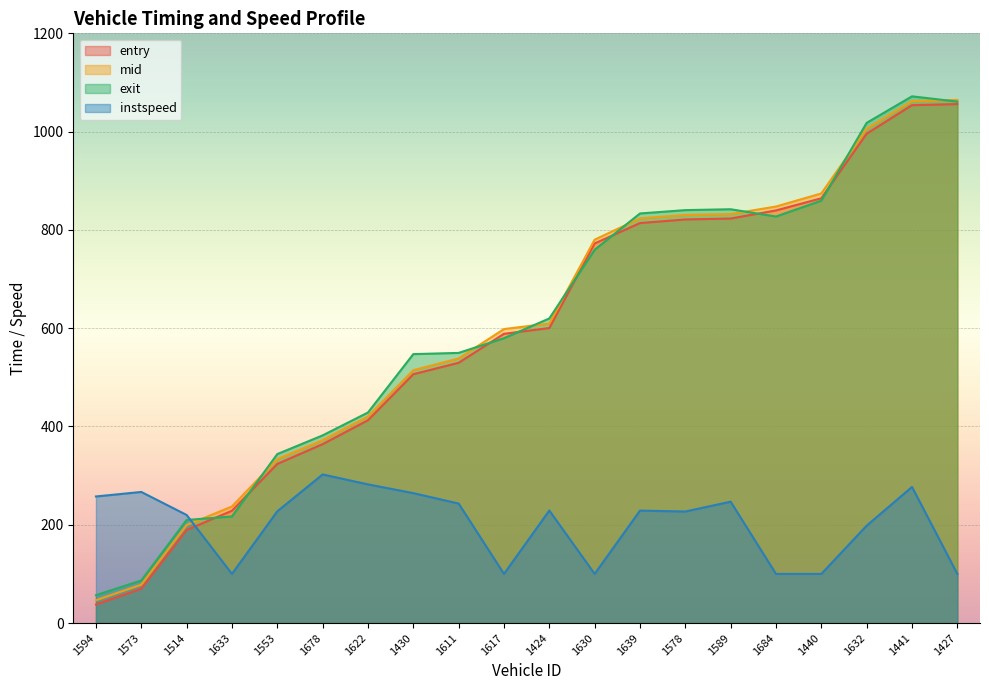

Reading left to right, transcribe all the data shown in this chart.

entry: 1594=37.7	1573=69.7	1514=189.4	1633=228.6	1553=323.8	1678=364.0	1622=412.7	1430=506.3	1611=529.6	1617=588.6	1424=600.3	1630=772.4	1639=813.9	1578=821.3	1589=823.2	1684=839.6	1440=864.3	1632=995.8	1441=1053.9	1427=1056.1
mid: 1594=46.4	1573=78.1	1514=199.3	1633=237.2	1553=333.4	1678=372.2	1622=420.4	1430=514.5	1611=538.5	1617=598.2	1424=609.5	1630=780.2	1639=823.5	1578=830.5	1589=832.3	1684=847.6	1440=874.2	1632=1006.1	1441=1062.2	1427=1064.5
exit: 1594=56.7	1573=86.7	1514=209.8	1633=216.9	1553=343.9	1678=381.9	1622=428.4	1430=547.3	1611=549.7	1617=579.6	1424=619.8	1630=759.6	1639=833.5	1578=840.3	1589=842.0	1684=827.3	1440=859.5	1632=1017.8	1441=1071.8	1427=1061.1
instspeed: 1594=257.6	1573=266.8	1514=219.9	1633=100.0	1553=227.4	1678=302.4	1622=282.2	1430=264.4	1611=243.2	1617=100.0	1424=229.0	1630=100.0	1639=228.8	1578=227.0	1589=247.0	1684=100.0	1440=100.0	1632=198.2	1441=277.0	1427=100.0